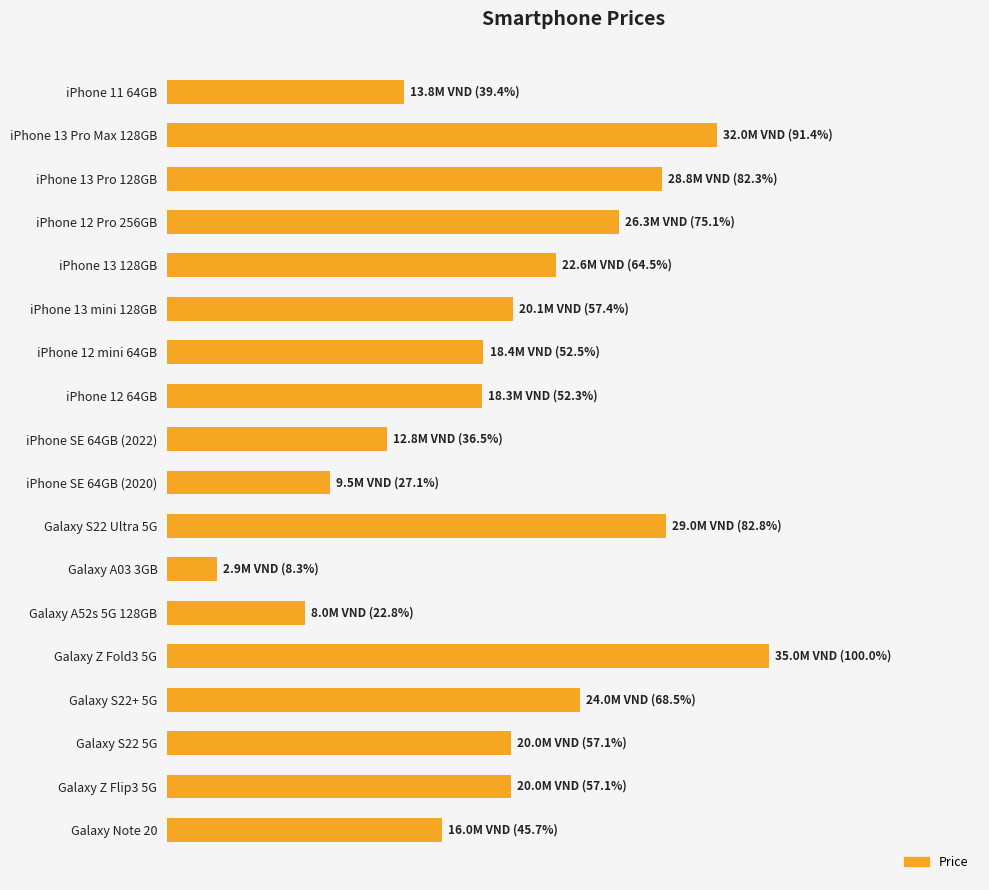

Rank the categories by value from highest to lowest.

Galaxy Z Fold3 5G, iPhone 13 Pro Max 128GB, Galaxy S22 Ultra 5G, iPhone 13 Pro 128GB, iPhone 12 Pro 256GB, Galaxy S22+ 5G, iPhone 13 128GB, iPhone 13 mini 128GB, Galaxy S22 5G, Galaxy Z Flip3 5G, iPhone 12 mini 64GB, iPhone 12 64GB, Galaxy Note 20, iPhone 11 64GB, iPhone SE 64GB (2022), iPhone SE 64GB (2020), Galaxy A52s 5G 128GB, Galaxy A03 3GB